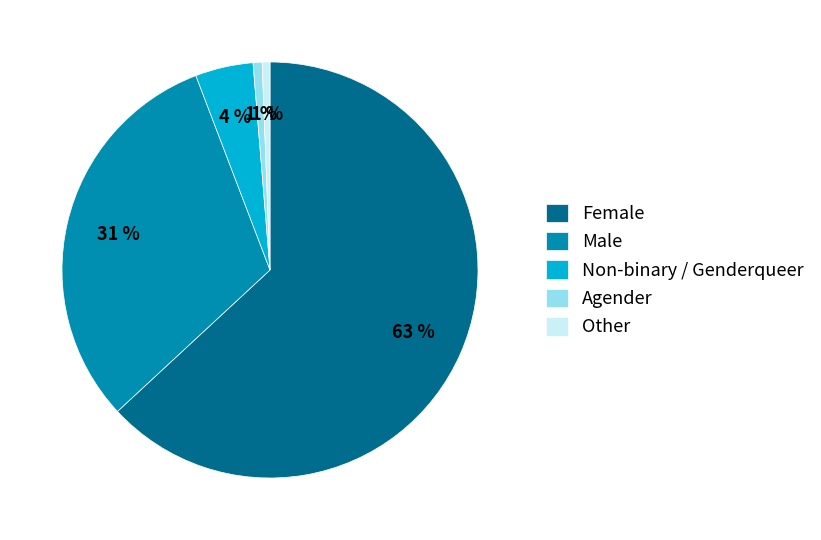

The Other slice represents 8% of the pie. True or false?

False